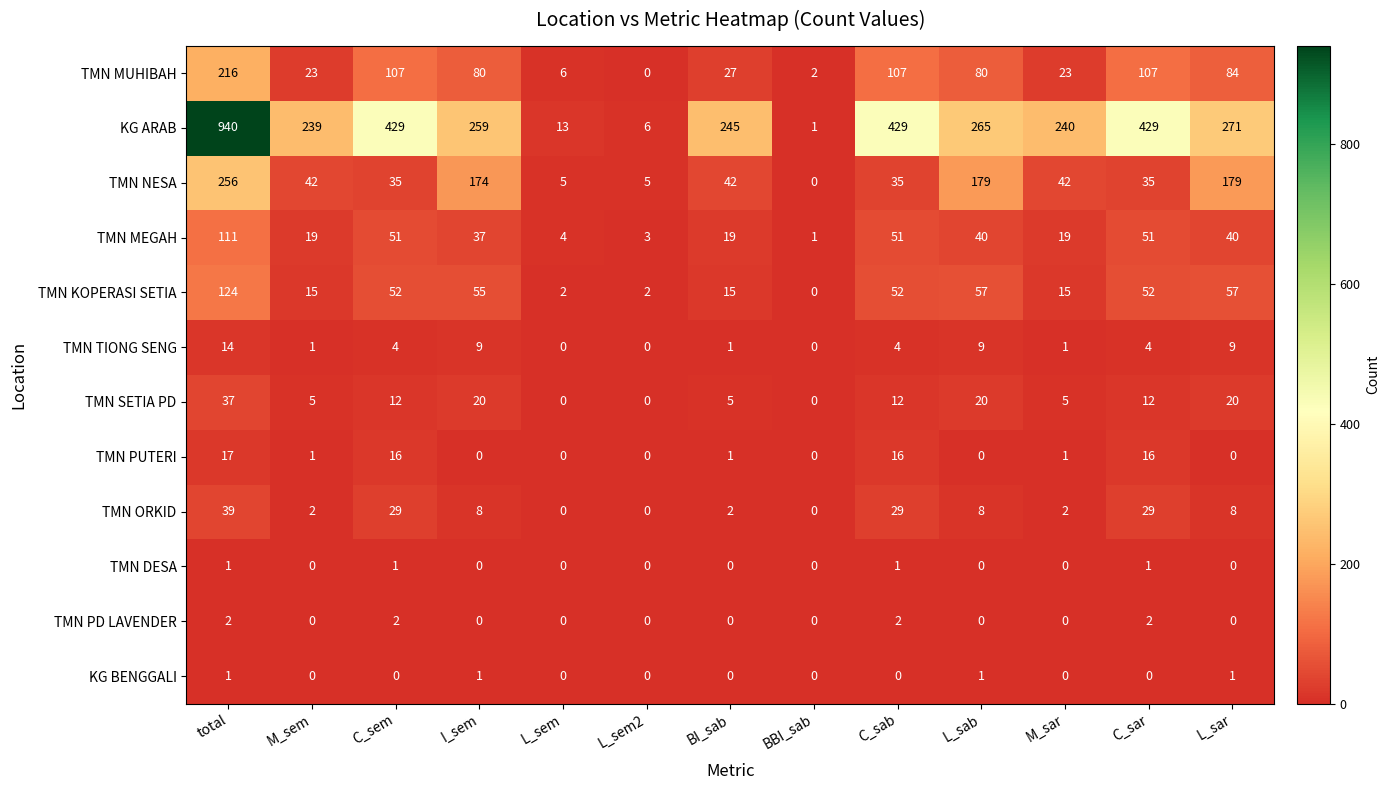

How many series are shown in this chart?

12